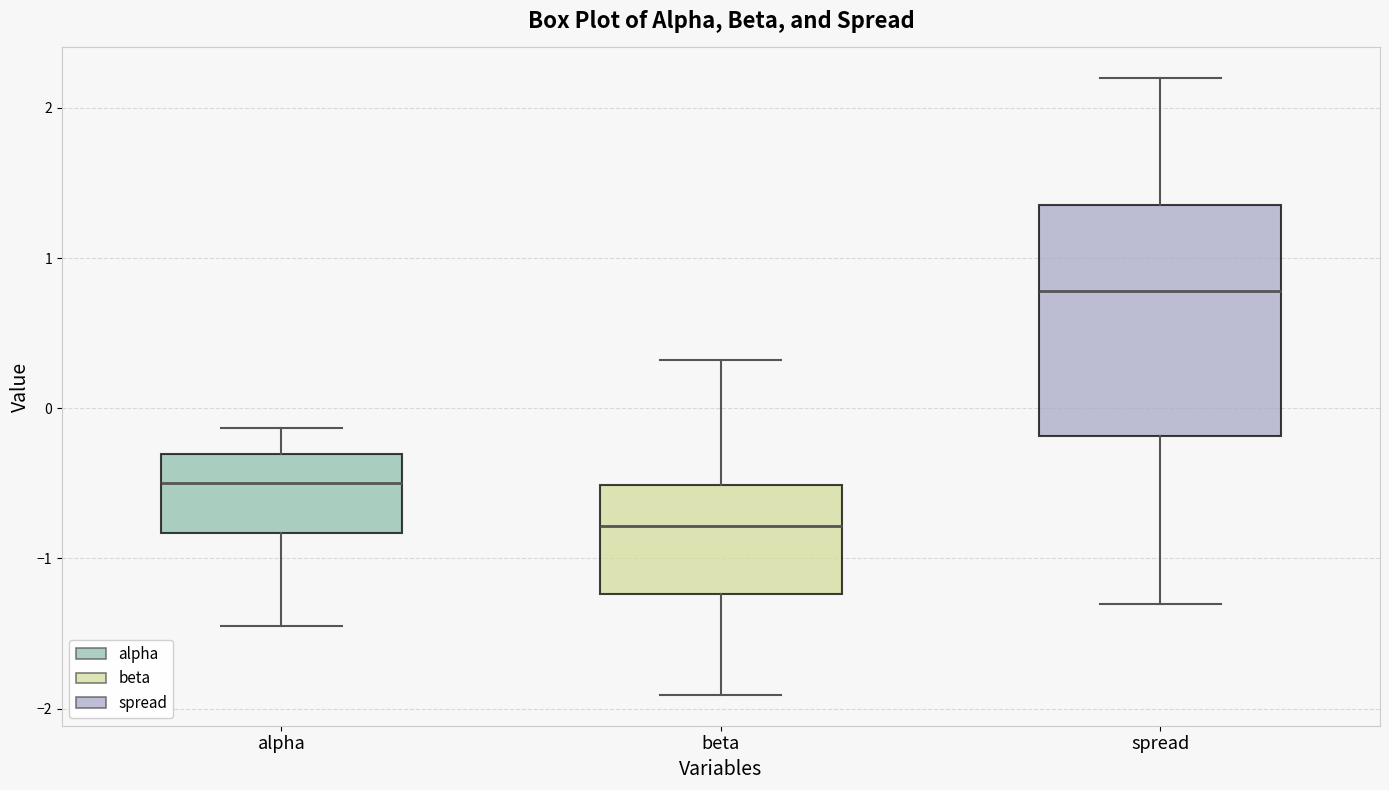

Reading left to right, transcribe this box plot: for each box, give where its median line is, the range the box spans, and where its two whiskers end, as read against the y-axis. The values are not printed on the chart, so give them approximately, as read against the axis.

alpha: median -0.5, box -0.8 to -0.3, whiskers -1.5 to -0.1
beta: median -0.8, box -1.2 to -0.5, whiskers -1.9 to 0.3
spread: median 0.8, box -0.2 to 1.4, whiskers -1.3 to 2.2